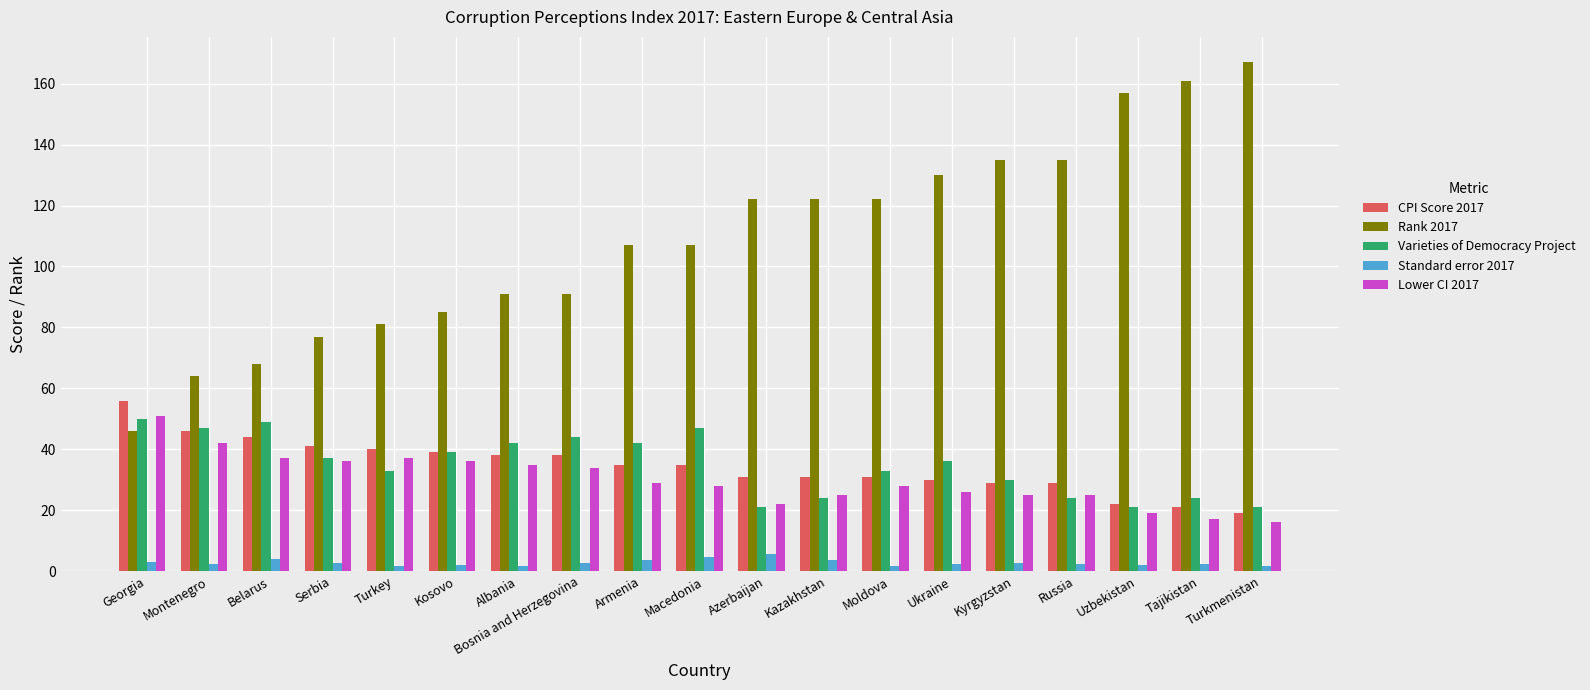

How many series are shown in this chart?

5